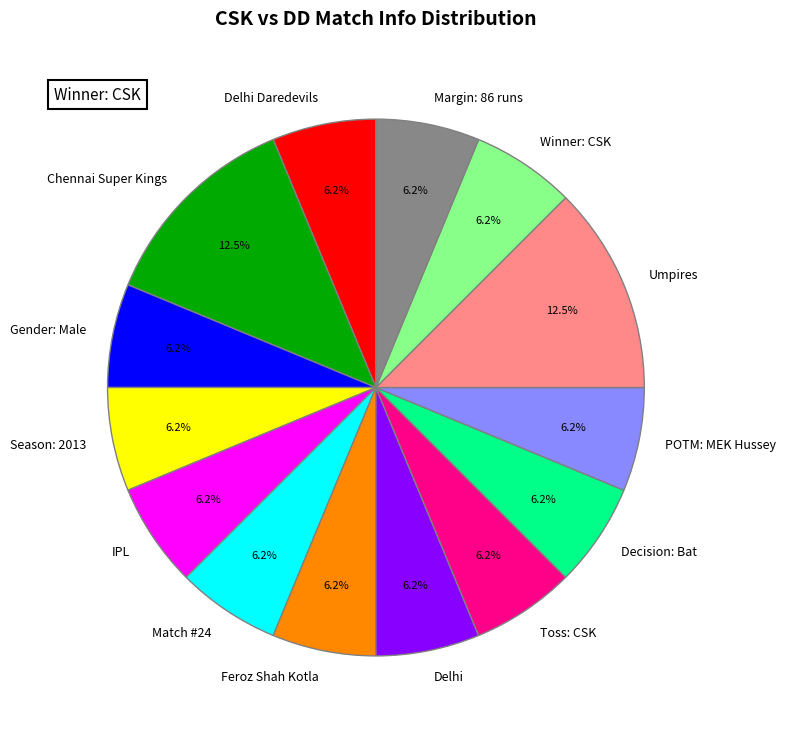

To the nearest percent, what is the difference between the largest and smallest slice percentages?

6%